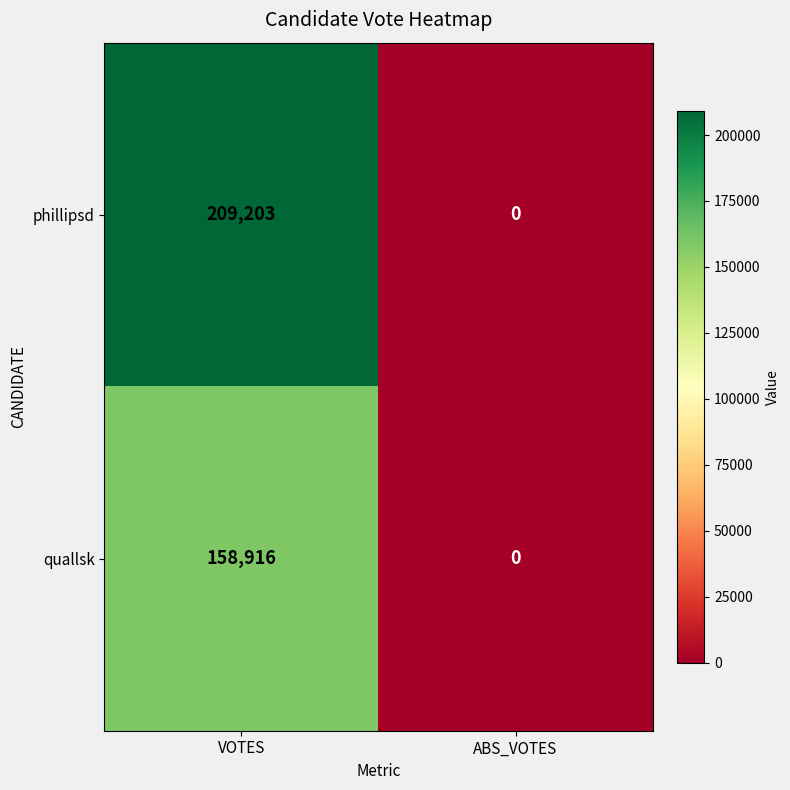

Reading left to right, transcribe all the data shown in this chart.

phillipsd: VOTES=209203	ABS_VOTES=0
quallsk: VOTES=158916	ABS_VOTES=0